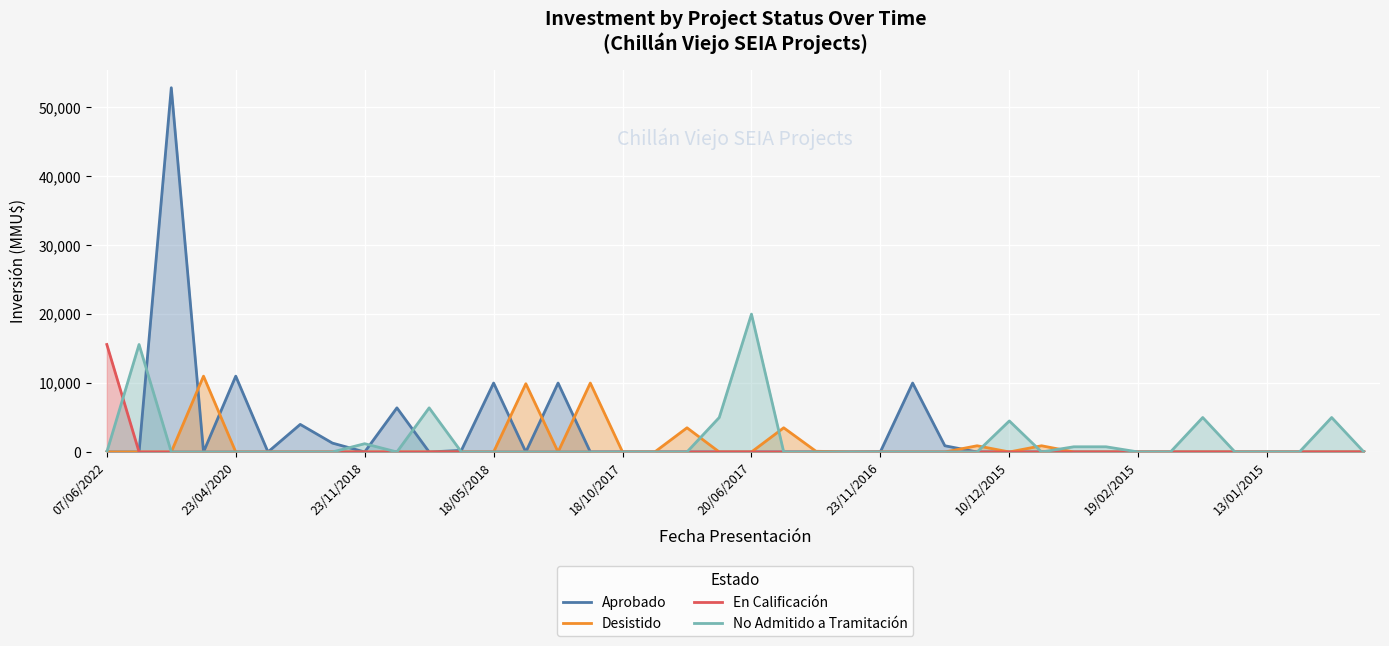

What is the sum of all No Admitido a Tramitación values?

64195